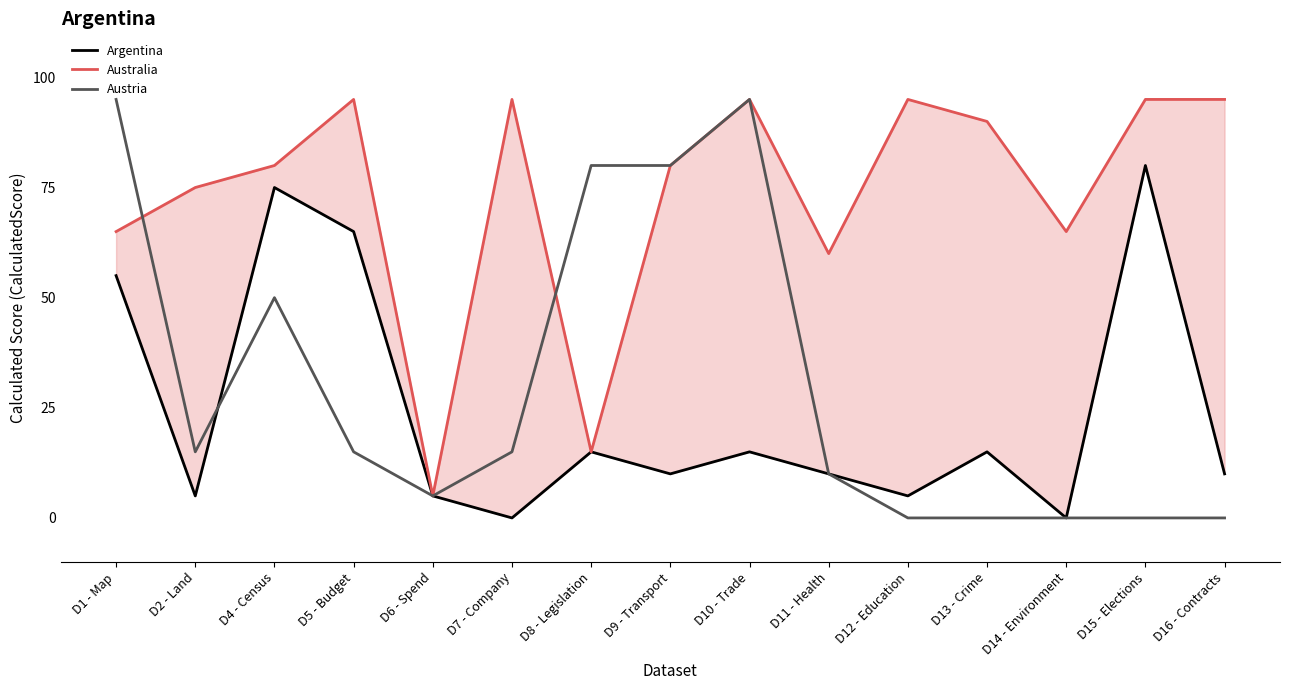

Where is the first local minimum for Austria?

D2 - Land